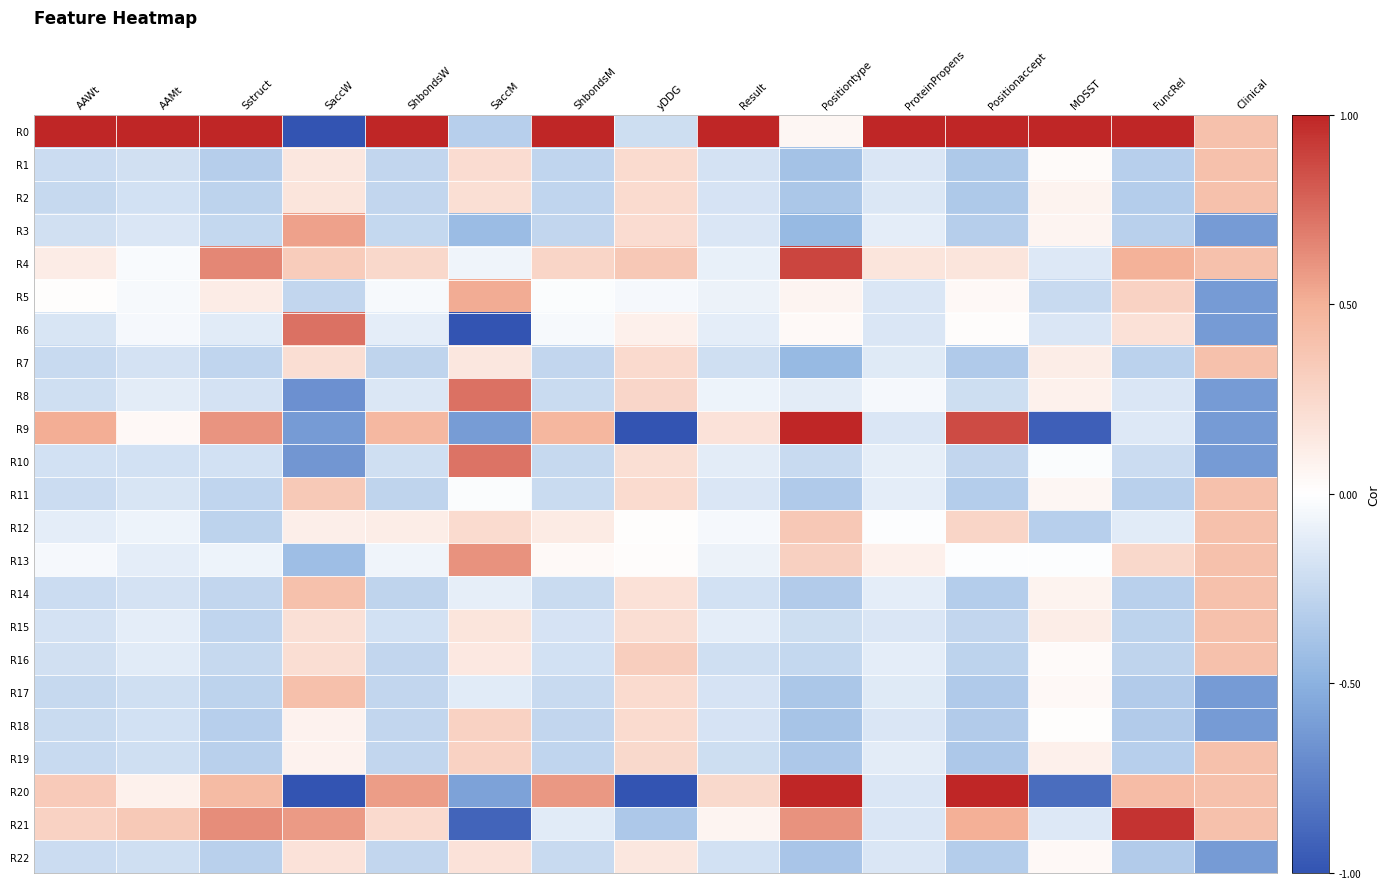

Reading right to left, extract all data points from this chart.

R0: Clinical=0.4	FuncRel=1.0	MOSST=1.0	Positionaccept=1.0	ProteinPropens=1.0	Positiontype=0.1	Result=1.0	yDDG=-0.2	ShbondsM=1.0	SaccM=-0.3	ShbondsW=1.0	SaccW=-1.0	Sstruct=1.0	AAMt=1.0	AAWt=1.0
R1: Clinical=0.4	FuncRel=-0.3	MOSST=0.0	Positionaccept=-0.3	ProteinPropens=-0.2	Positiontype=-0.4	Result=-0.2	yDDG=0.2	ShbondsM=-0.3	SaccM=0.2	ShbondsW=-0.3	SaccW=0.2	Sstruct=-0.3	AAMt=-0.2	AAWt=-0.2
R2: Clinical=0.4	FuncRel=-0.3	MOSST=0.1	Positionaccept=-0.4	ProteinPropens=-0.2	Positiontype=-0.4	Result=-0.2	yDDG=0.2	ShbondsM=-0.3	SaccM=0.2	ShbondsW=-0.3	SaccW=0.2	Sstruct=-0.3	AAMt=-0.2	AAWt=-0.2
R3: Clinical=-0.6	FuncRel=-0.3	MOSST=0.1	Positionaccept=-0.3	ProteinPropens=-0.1	Positiontype=-0.4	Result=-0.2	yDDG=0.2	ShbondsM=-0.3	SaccM=-0.4	ShbondsW=-0.3	SaccW=0.6	Sstruct=-0.3	AAMt=-0.2	AAWt=-0.2
R4: Clinical=0.4	FuncRel=0.5	MOSST=-0.1	Positionaccept=0.2	ProteinPropens=0.2	Positiontype=0.9	Result=-0.1	yDDG=0.4	ShbondsM=0.3	SaccM=-0.1	ShbondsW=0.3	SaccW=0.3	Sstruct=0.7	AAMt=-0.0	AAWt=0.1
R5: Clinical=-0.6	FuncRel=0.3	MOSST=-0.2	Positionaccept=0.0	ProteinPropens=-0.2	Positiontype=0.1	Result=-0.1	yDDG=-0.0	ShbondsM=-0.0	SaccM=0.5	ShbondsW=-0.0	SaccW=-0.3	Sstruct=0.1	AAMt=-0.0	AAWt=0.0
R6: Clinical=-0.6	FuncRel=0.2	MOSST=-0.2	Positionaccept=0.0	ProteinPropens=-0.2	Positiontype=0.0	Result=-0.1	yDDG=0.1	ShbondsM=-0.0	SaccM=-1.0	ShbondsW=-0.1	SaccW=0.7	Sstruct=-0.1	AAMt=-0.0	AAWt=-0.2
R7: Clinical=0.4	FuncRel=-0.3	MOSST=0.1	Positionaccept=-0.3	ProteinPropens=-0.1	Positiontype=-0.4	Result=-0.2	yDDG=0.2	ShbondsM=-0.3	SaccM=0.2	ShbondsW=-0.3	SaccW=0.2	Sstruct=-0.3	AAMt=-0.2	AAWt=-0.2
R8: Clinical=-0.6	FuncRel=-0.2	MOSST=0.1	Positionaccept=-0.2	ProteinPropens=-0.0	Positiontype=-0.1	Result=-0.1	yDDG=0.3	ShbondsM=-0.2	SaccM=0.7	ShbondsW=-0.2	SaccW=-0.7	Sstruct=-0.2	AAMt=-0.1	AAWt=-0.2
R9: Clinical=-0.6	FuncRel=-0.1	MOSST=-0.9	Positionaccept=0.9	ProteinPropens=-0.2	Positiontype=1.0	Result=0.2	yDDG=-1.0	ShbondsM=0.5	SaccM=-0.6	ShbondsW=0.5	SaccW=-0.6	Sstruct=0.6	AAMt=0.0	AAWt=0.5
R10: Clinical=-0.6	FuncRel=-0.2	MOSST=-0.0	Positionaccept=-0.3	ProteinPropens=-0.1	Positiontype=-0.2	Result=-0.1	yDDG=0.2	ShbondsM=-0.2	SaccM=0.7	ShbondsW=-0.2	SaccW=-0.6	Sstruct=-0.2	AAMt=-0.2	AAWt=-0.2
R11: Clinical=0.4	FuncRel=-0.3	MOSST=0.1	Positionaccept=-0.3	ProteinPropens=-0.1	Positiontype=-0.3	Result=-0.2	yDDG=0.2	ShbondsM=-0.2	SaccM=-0.0	ShbondsW=-0.3	SaccW=0.3	Sstruct=-0.3	AAMt=-0.2	AAWt=-0.2
R12: Clinical=0.4	FuncRel=-0.1	MOSST=-0.3	Positionaccept=0.3	ProteinPropens=-0.0	Positiontype=0.4	Result=-0.0	yDDG=0.0	ShbondsM=0.1	SaccM=0.2	ShbondsW=0.1	SaccW=0.1	Sstruct=-0.3	AAMt=-0.1	AAWt=-0.1
R13: Clinical=0.4	FuncRel=0.3	MOSST=-0.0	Positionaccept=-0.0	ProteinPropens=0.1	Positiontype=0.3	Result=-0.1	yDDG=0.0	ShbondsM=0.0	SaccM=0.6	ShbondsW=-0.1	SaccW=-0.4	Sstruct=-0.1	AAMt=-0.1	AAWt=-0.0
R14: Clinical=0.4	FuncRel=-0.3	MOSST=0.1	Positionaccept=-0.3	ProteinPropens=-0.1	Positiontype=-0.3	Result=-0.2	yDDG=0.2	ShbondsM=-0.2	SaccM=-0.1	ShbondsW=-0.3	SaccW=0.4	Sstruct=-0.3	AAMt=-0.2	AAWt=-0.2
R15: Clinical=0.4	FuncRel=-0.3	MOSST=0.1	Positionaccept=-0.3	ProteinPropens=-0.2	Positiontype=-0.2	Result=-0.1	yDDG=0.2	ShbondsM=-0.2	SaccM=0.2	ShbondsW=-0.2	SaccW=0.2	Sstruct=-0.3	AAMt=-0.1	AAWt=-0.2
R16: Clinical=0.4	FuncRel=-0.3	MOSST=0.0	Positionaccept=-0.3	ProteinPropens=-0.1	Positiontype=-0.3	Result=-0.2	yDDG=0.3	ShbondsM=-0.2	SaccM=0.1	ShbondsW=-0.3	SaccW=0.2	Sstruct=-0.2	AAMt=-0.1	AAWt=-0.2
R17: Clinical=-0.6	FuncRel=-0.3	MOSST=0.0	Positionaccept=-0.3	ProteinPropens=-0.1	Positiontype=-0.4	Result=-0.2	yDDG=0.2	ShbondsM=-0.2	SaccM=-0.1	ShbondsW=-0.3	SaccW=0.4	Sstruct=-0.3	AAMt=-0.2	AAWt=-0.2
R18: Clinical=-0.6	FuncRel=-0.3	MOSST=0.0	Positionaccept=-0.3	ProteinPropens=-0.2	Positiontype=-0.4	Result=-0.2	yDDG=0.2	ShbondsM=-0.3	SaccM=0.3	ShbondsW=-0.3	SaccW=0.1	Sstruct=-0.3	AAMt=-0.2	AAWt=-0.2
R19: Clinical=0.4	FuncRel=-0.3	MOSST=0.1	Positionaccept=-0.4	ProteinPropens=-0.1	Positiontype=-0.4	Result=-0.2	yDDG=0.2	ShbondsM=-0.3	SaccM=0.3	ShbondsW=-0.3	SaccW=0.1	Sstruct=-0.3	AAMt=-0.2	AAWt=-0.2
R20: Clinical=0.4	FuncRel=0.4	MOSST=-0.9	Positionaccept=1.0	ProteinPropens=-0.2	Positiontype=1.0	Result=0.2	yDDG=-1.0	ShbondsM=0.6	SaccM=-0.6	ShbondsW=0.6	SaccW=-1.0	Sstruct=0.4	AAMt=0.1	AAWt=0.3
R21: Clinical=0.4	FuncRel=0.9	MOSST=-0.1	Positionaccept=0.5	ProteinPropens=-0.2	Positiontype=0.6	Result=0.1	yDDG=-0.4	ShbondsM=-0.1	SaccM=-0.9	ShbondsW=0.2	SaccW=0.6	Sstruct=0.6	AAMt=0.3	AAWt=0.3
R22: Clinical=-0.6	FuncRel=-0.3	MOSST=0.0	Positionaccept=-0.3	ProteinPropens=-0.2	Positiontype=-0.4	Result=-0.2	yDDG=0.2	ShbondsM=-0.2	SaccM=0.2	ShbondsW=-0.3	SaccW=0.2	Sstruct=-0.3	AAMt=-0.2	AAWt=-0.2